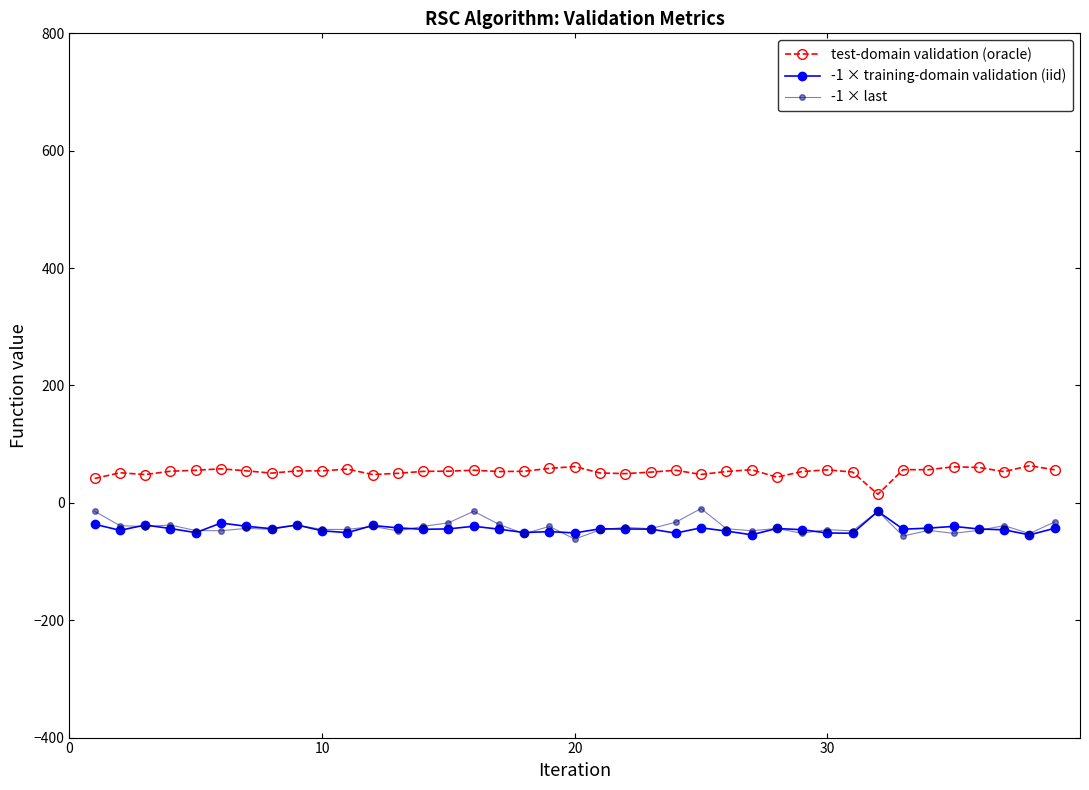

True or false: -1 × training-domain validation (iid) and test-domain validation (oracle) cross at least once.

False